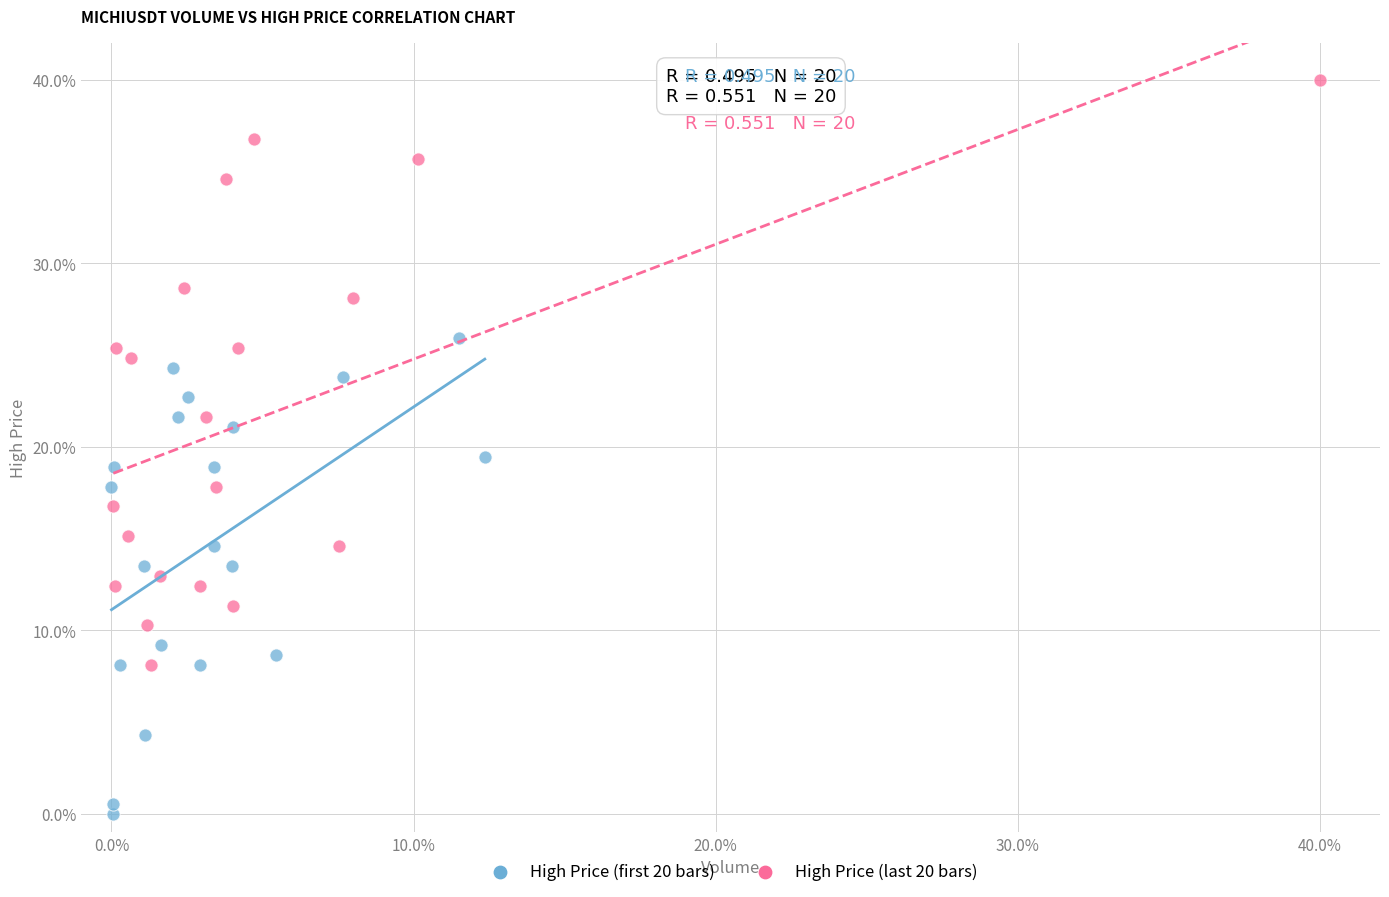

Which series reaches the maximum Y coordinate?

High Price (last 20 bars)